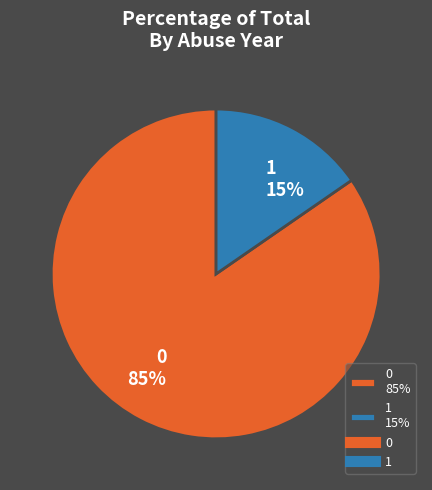

Is it true that 1 is 27% of the pie?

False